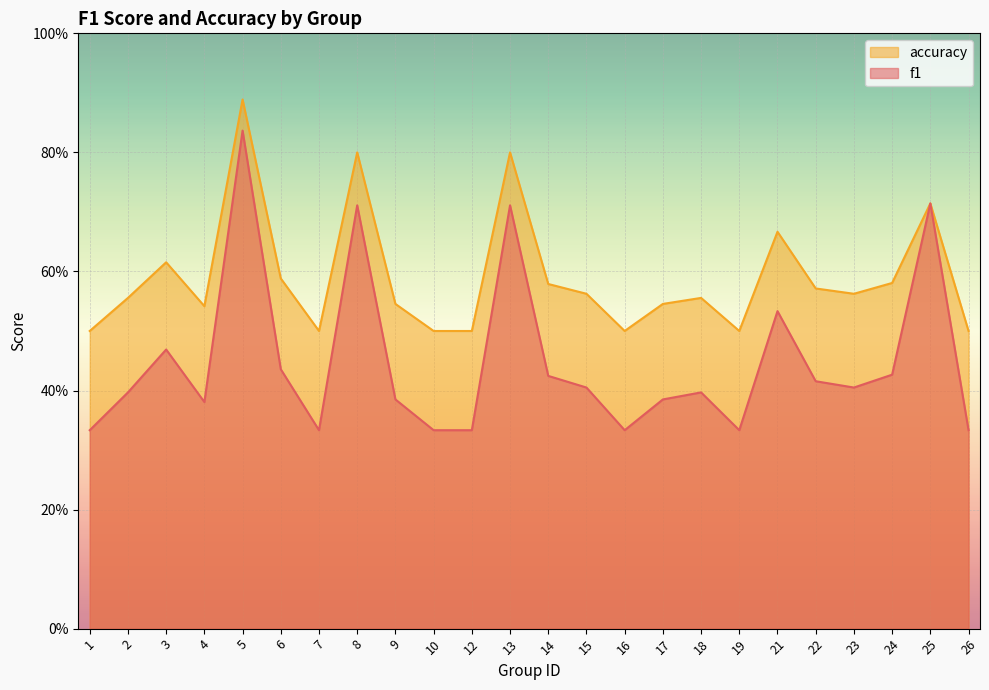

Reading left to right, what are all the values shown in this chart?

f1: 0.3	0.4	0.5	0.4	0.8	0.4	0.3	0.7	0.4	0.3	0.3	0.7	0.4	0.4	0.3	0.4	0.4	0.3	0.5	0.4	0.4	0.4	0.7	0.3
accuracy: 0.5	0.6	0.6	0.5	0.9	0.6	0.5	0.8	0.5	0.5	0.5	0.8	0.6	0.6	0.5	0.5	0.6	0.5	0.7	0.6	0.6	0.6	0.7	0.5